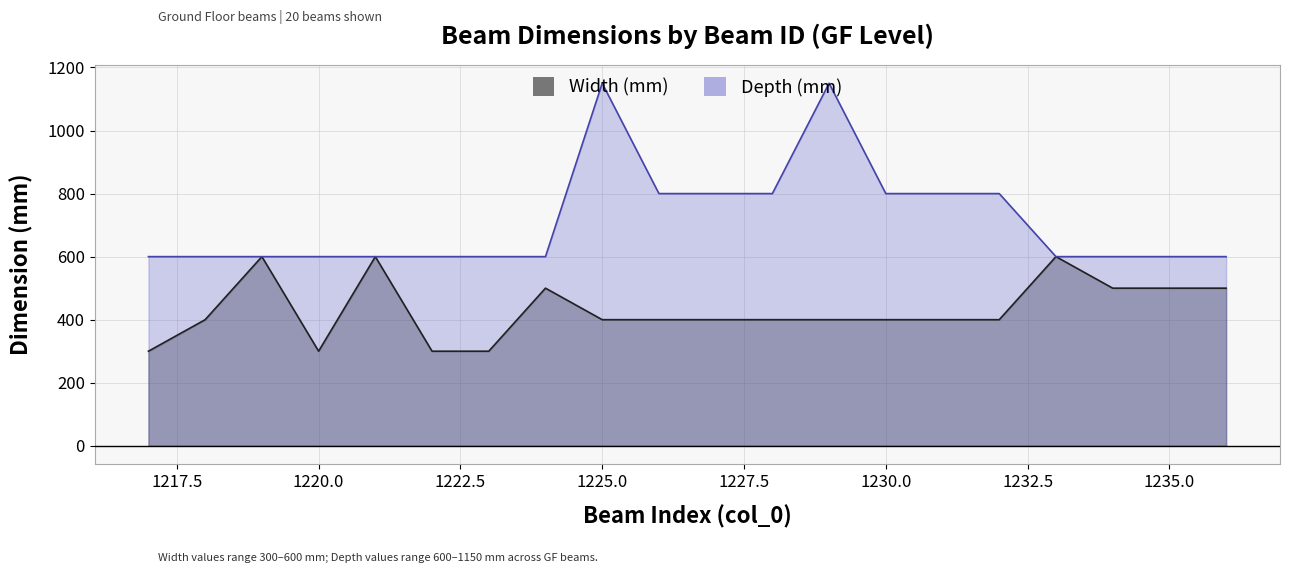

True or false: Width (mm) and Depth (mm) intersect in this chart.

False